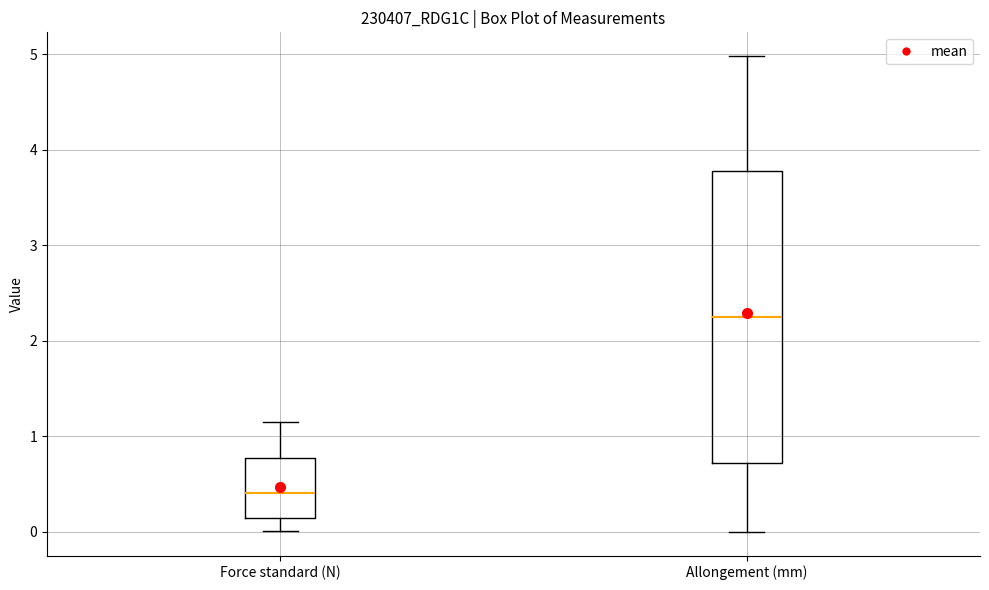

Where is the upper edge of the box for Allongement (mm) on the y-axis? The values are not printed on the chart, so give them approximately, as read against the axis.

3.8